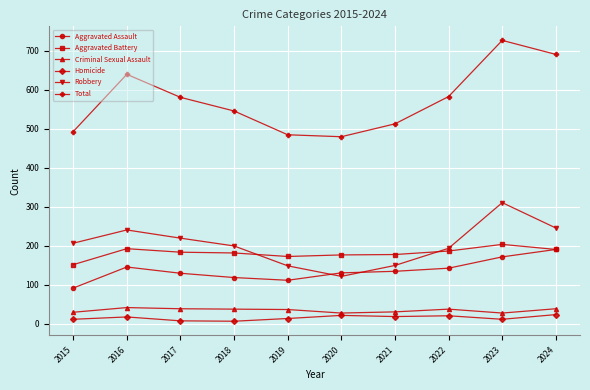

Which series has the widest spread of values?

Total